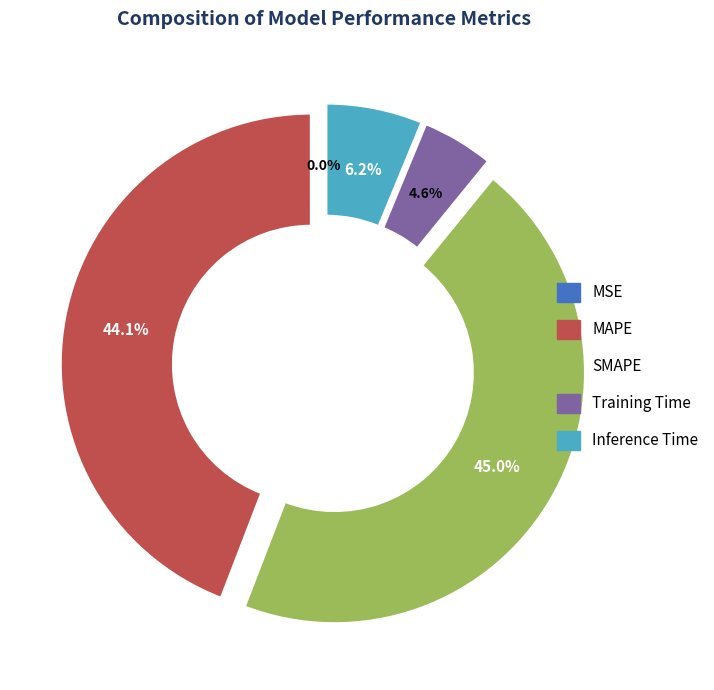

To the nearest percent, what is the average slice percentage?

20%